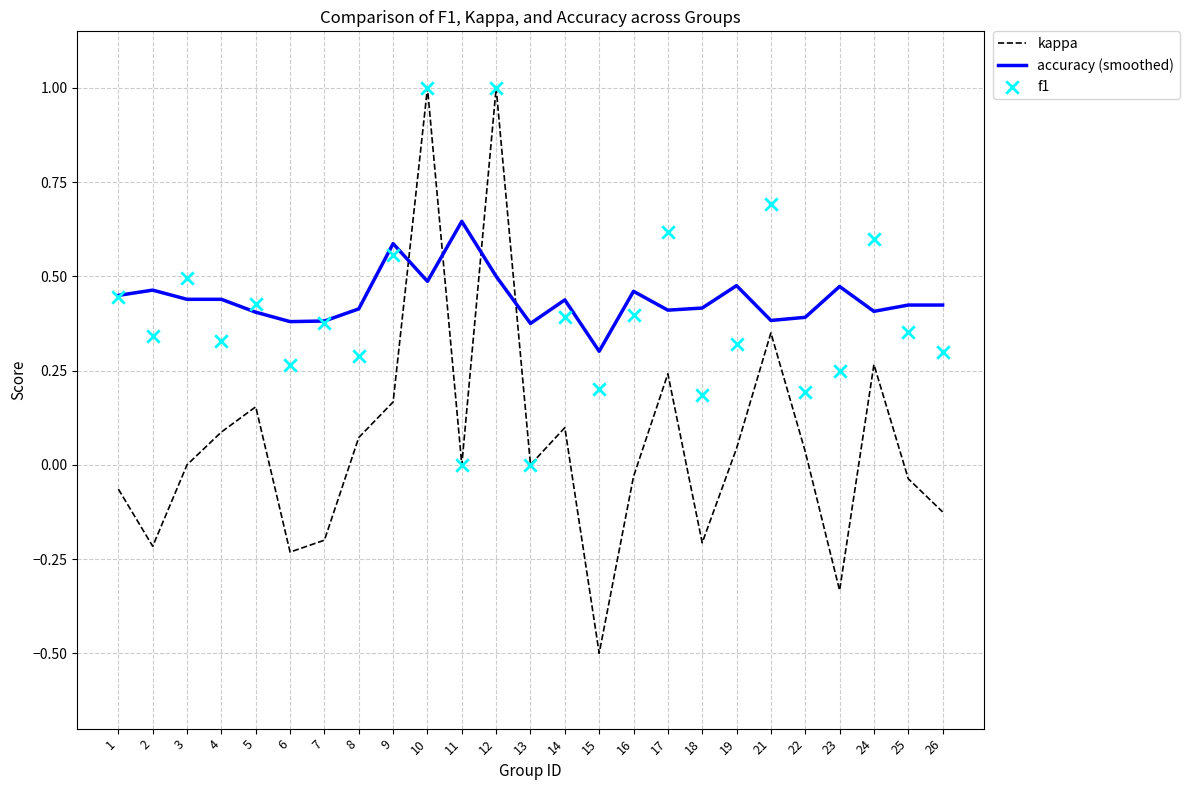

At how many categories does at least one series exceed 0?

25